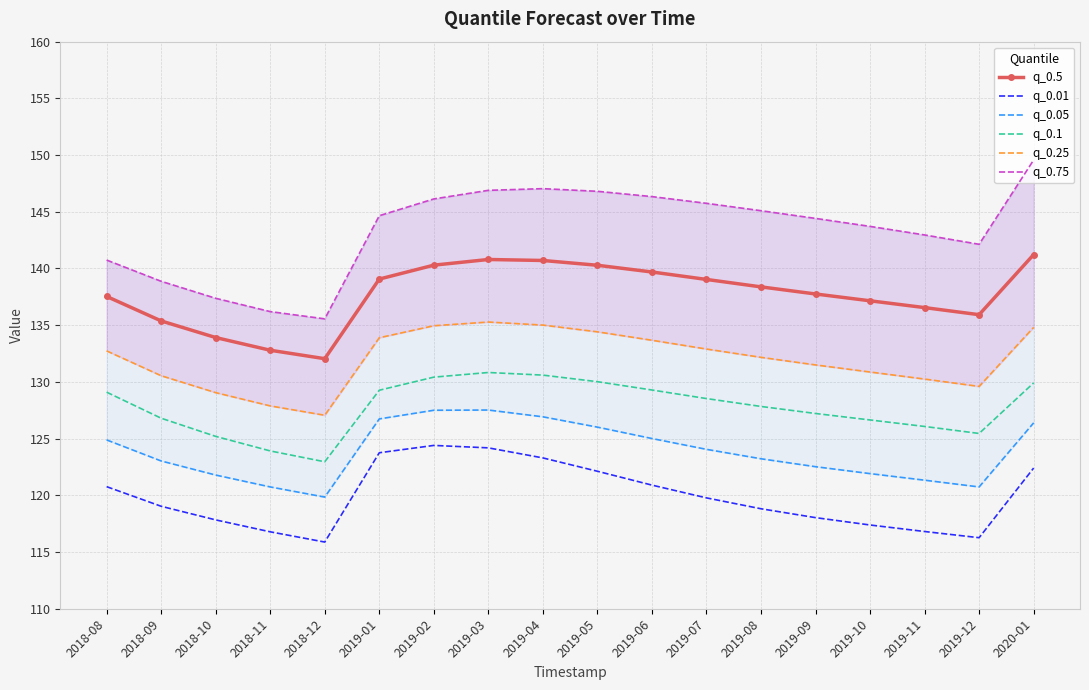

What is the greatest value displayed?

149.6